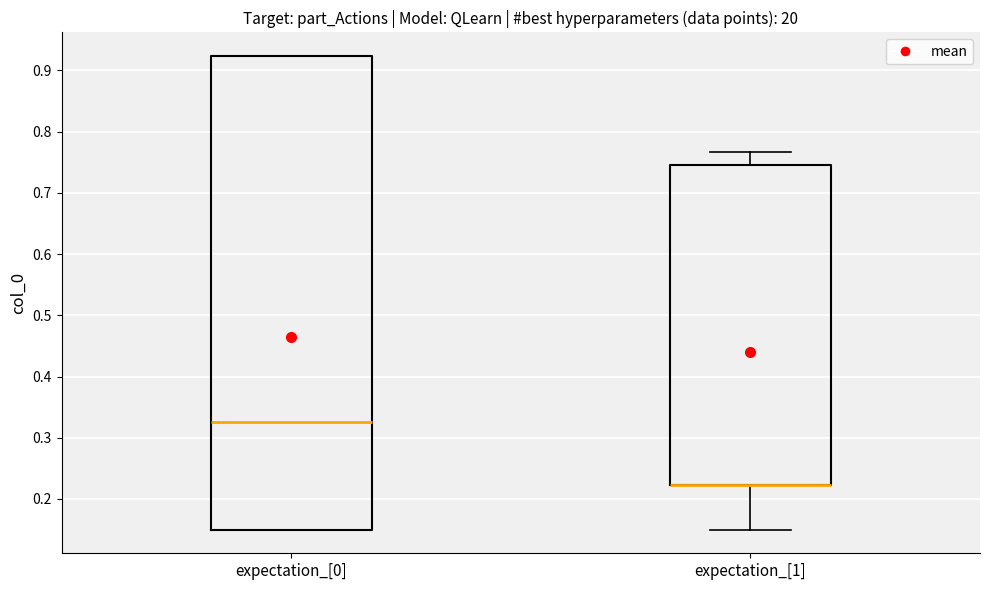

Which box is the tallest, from its lower edge to its upper edge?

expectation_[0]